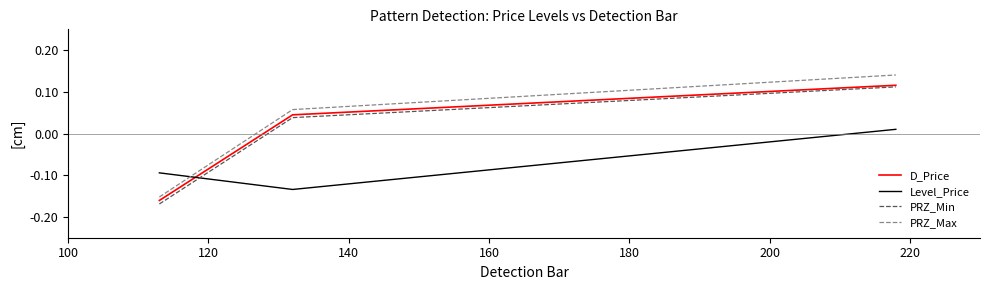

At how many categories does at least one series exceed 0?

2